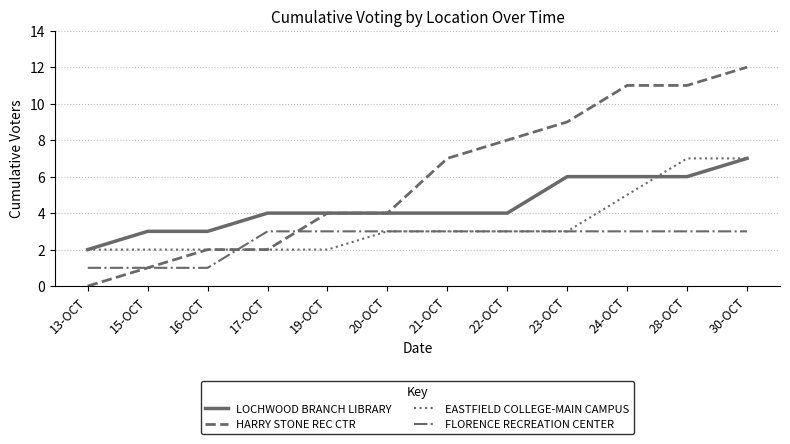

What position from the right is 22-OCT?

5